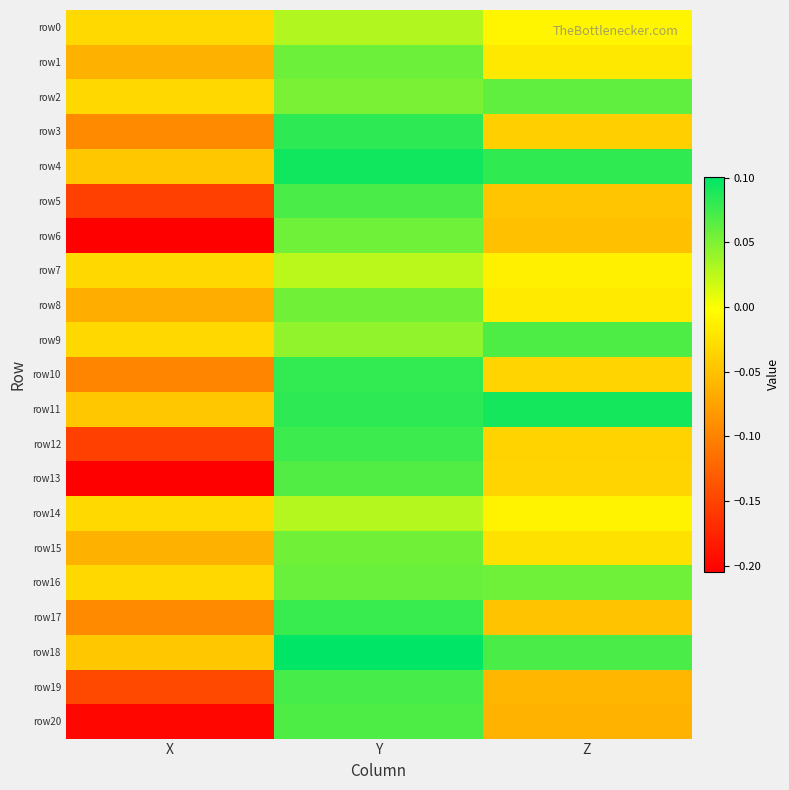

Which series has the widest spread of values?

row13